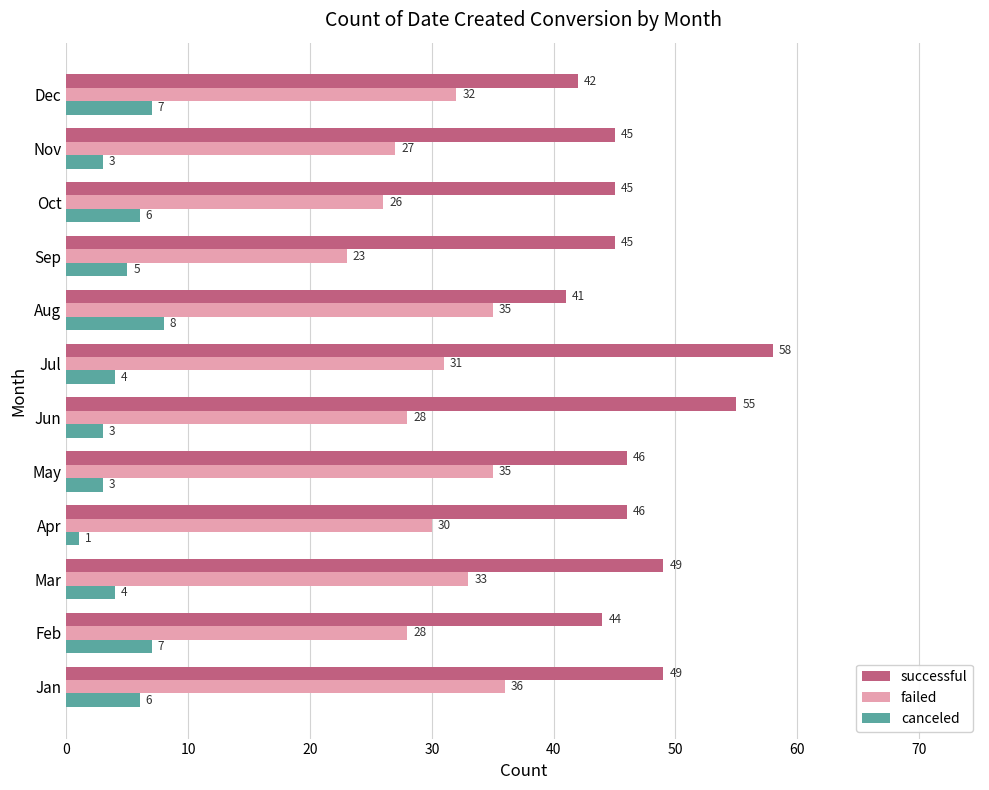

Which category has the lowest value across all series?

Apr